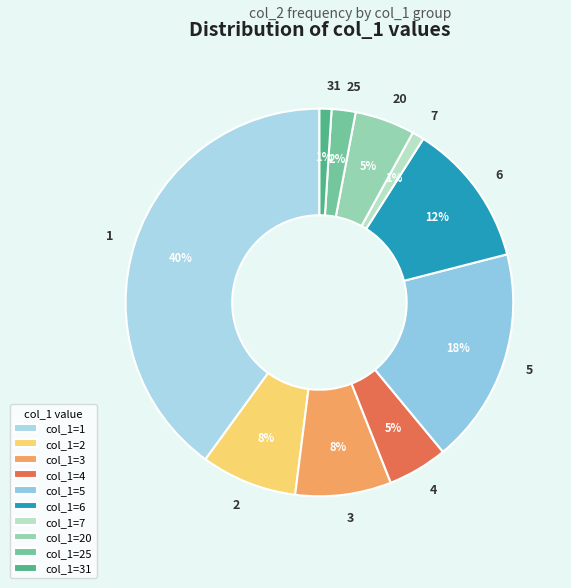

Is 7 the majority of the pie?

No